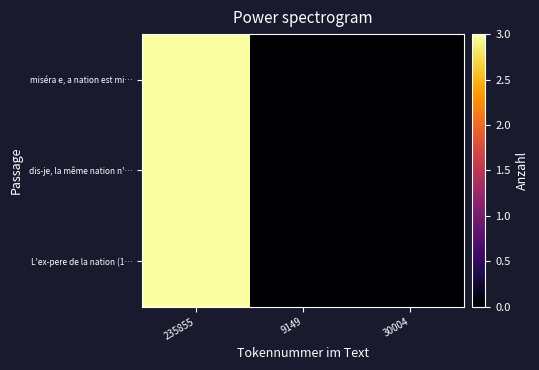

Rank the series at 9149 from highest to lowest value.

L'ex-pere de la nation (1…, dis-je, la même nation n'…, miséra e, a nation est mi…